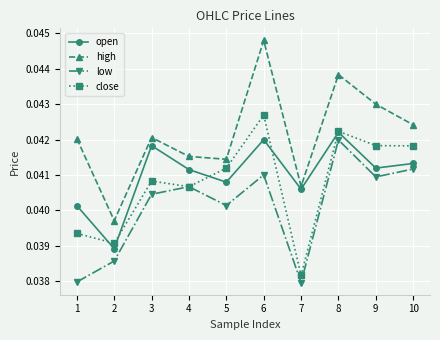

The low series shows 0.1 at 1. True or false?

False